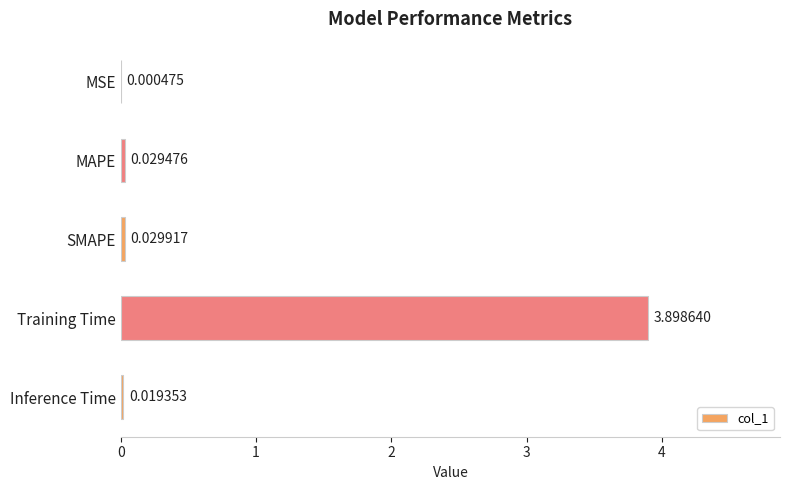

Are the bars horizontal?

Yes